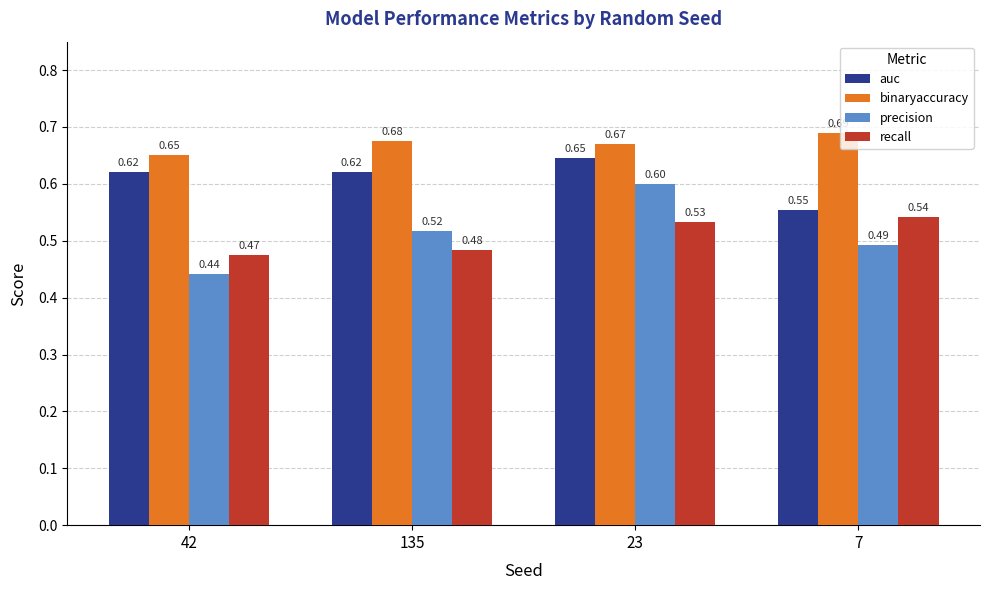

What is the sum of the precision values at 135 and 42?

1.0